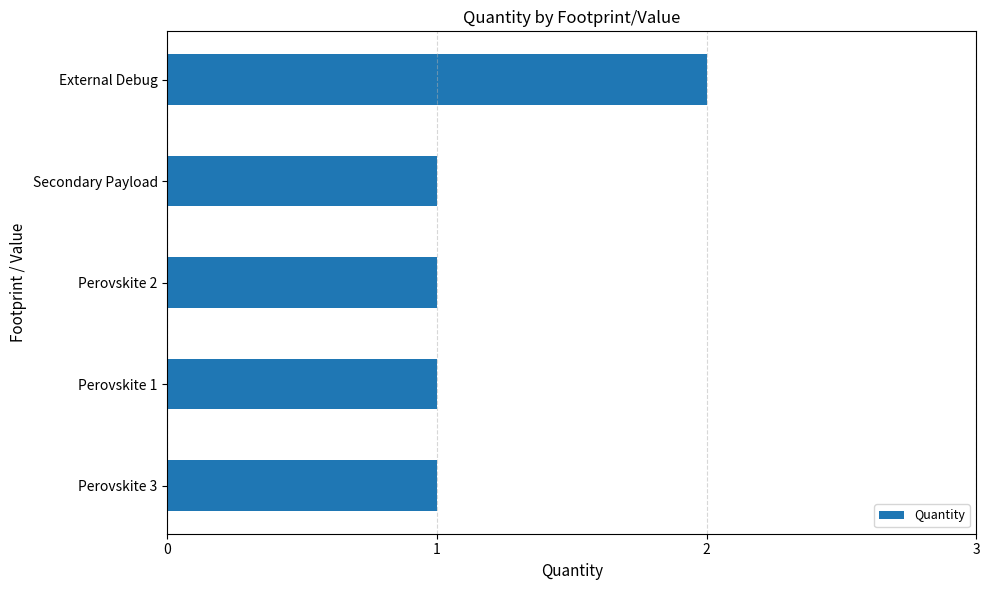

What is the smallest value displayed?

1